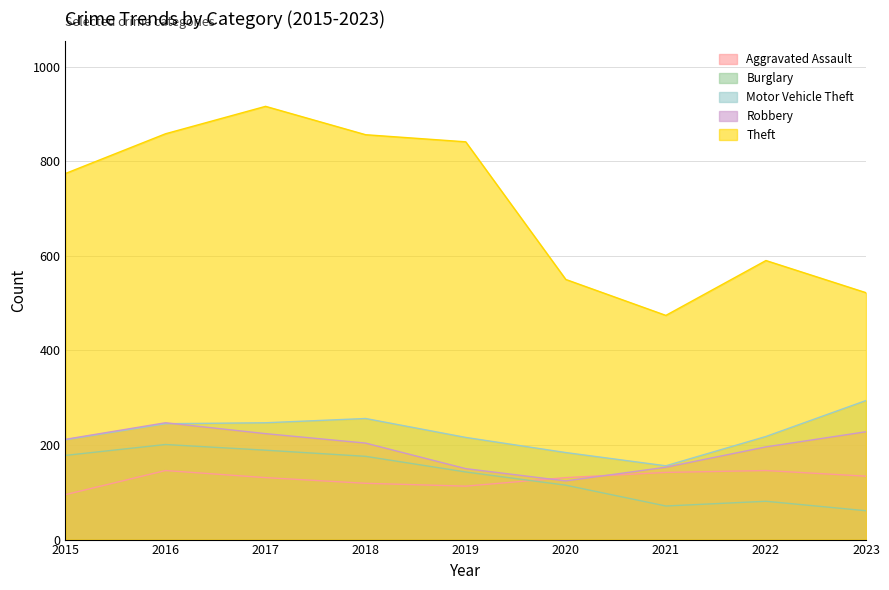

In Aggravated Assault, how many points are lower than both neighbors (excluding endpoints)?

1